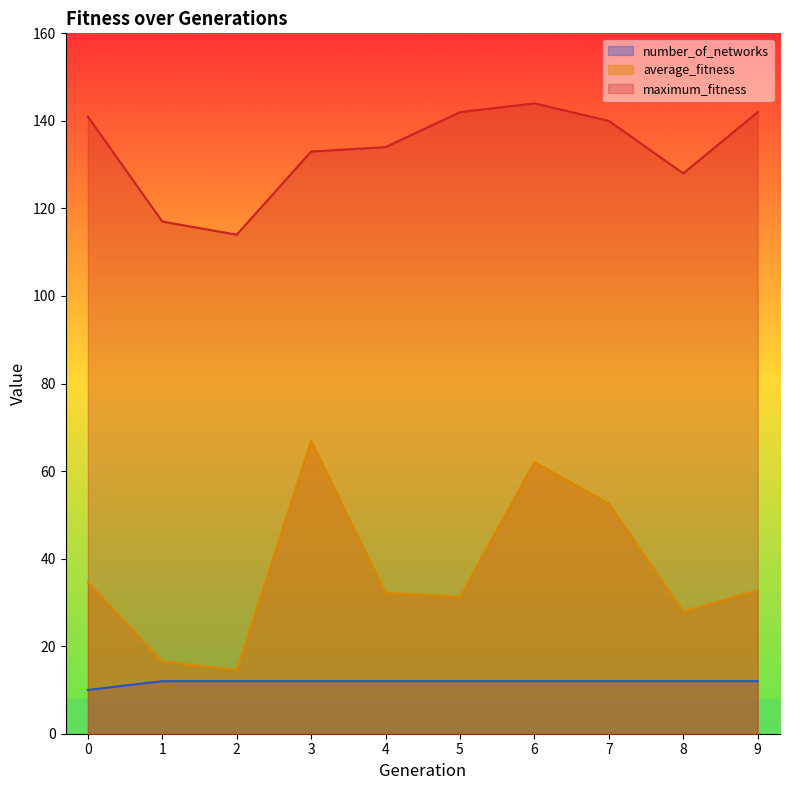

How many lines are shown in the chart?

3